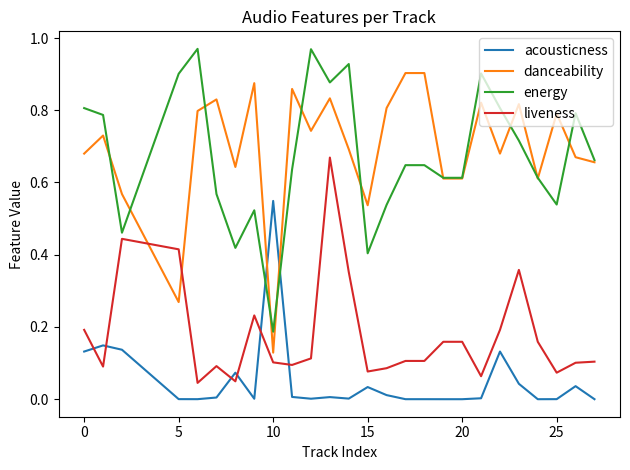

Rank the series by their maximum value, from highest to lowest.

energy, danceability, liveness, acousticness